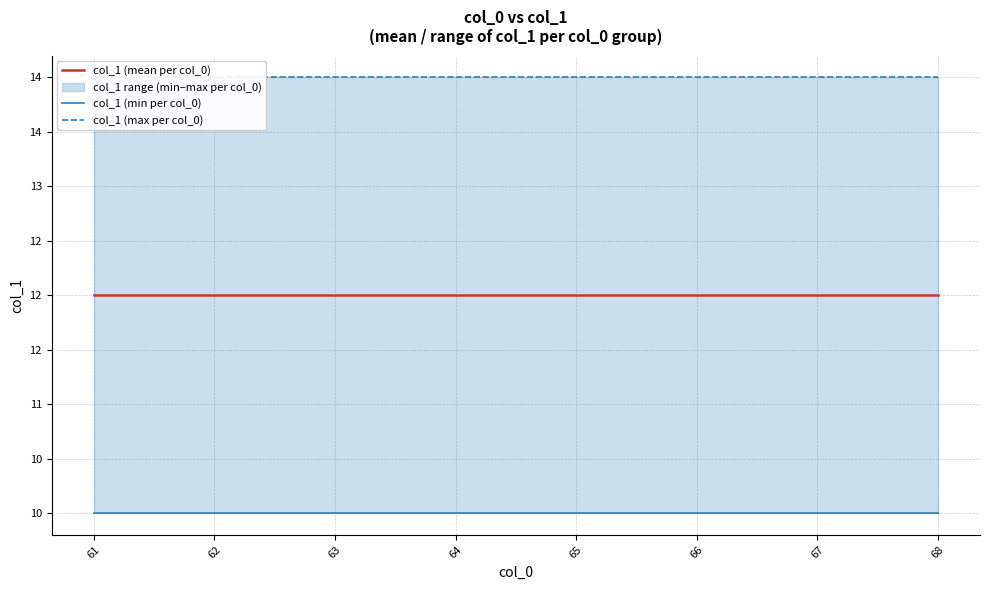

Is the value of col_1 (min per col_0) at 64 greater than the value of col_1 (mean per col_0) at 66?

No